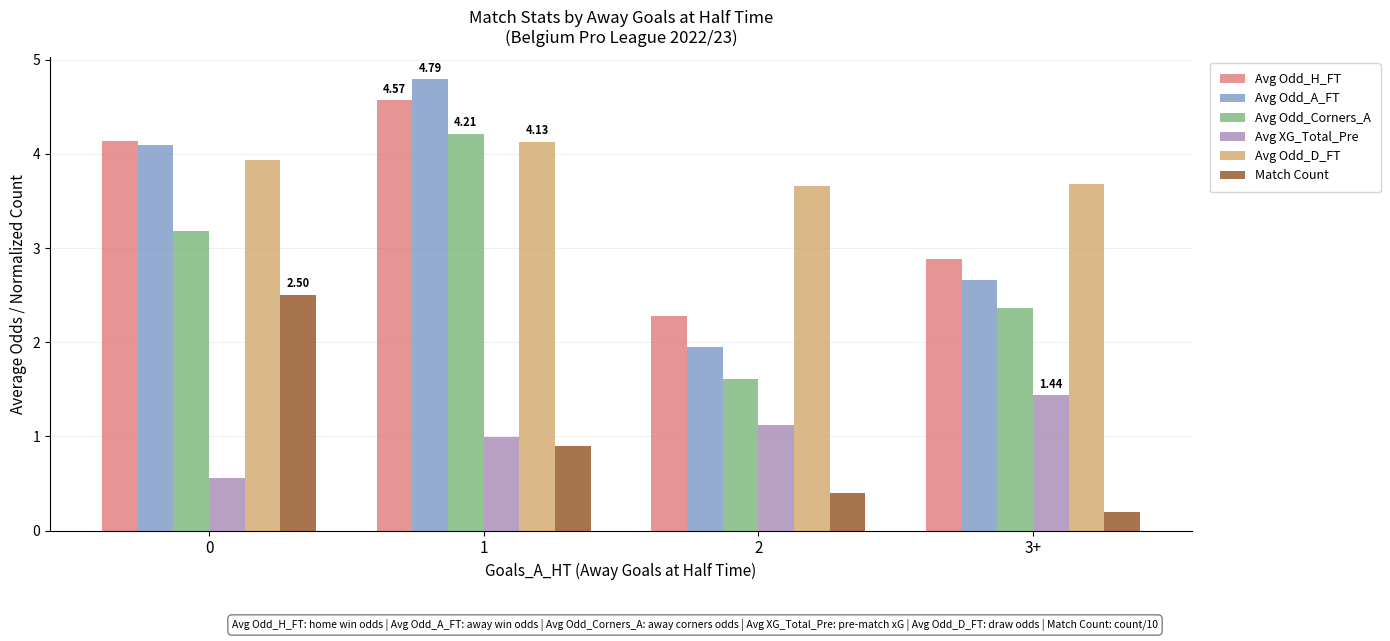

Reading right to left, transcribe all the data shown in this chart.

Avg Odd_H_FT: 2.9	2.3	4.6	4.1
Avg Odd_A_FT: 2.7	1.9	4.8	4.1
Avg Odd_Corners_A: 2.4	1.6	4.2	3.2
Avg XG_Total_Pre: 1.4	1.1	1.0	0.6
Avg Odd_D_FT: 3.7	3.7	4.1	3.9
Match Count: 0.2	0.4	0.9	2.5